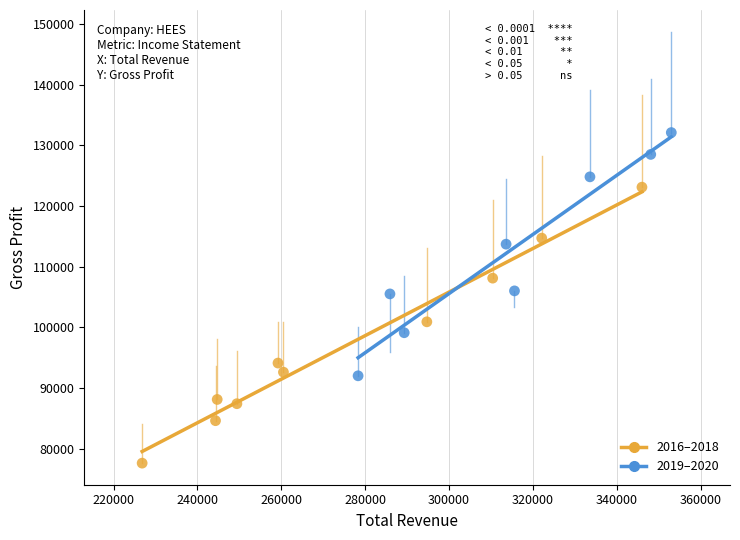

Which series contains the lowest Y value?

2016–2018